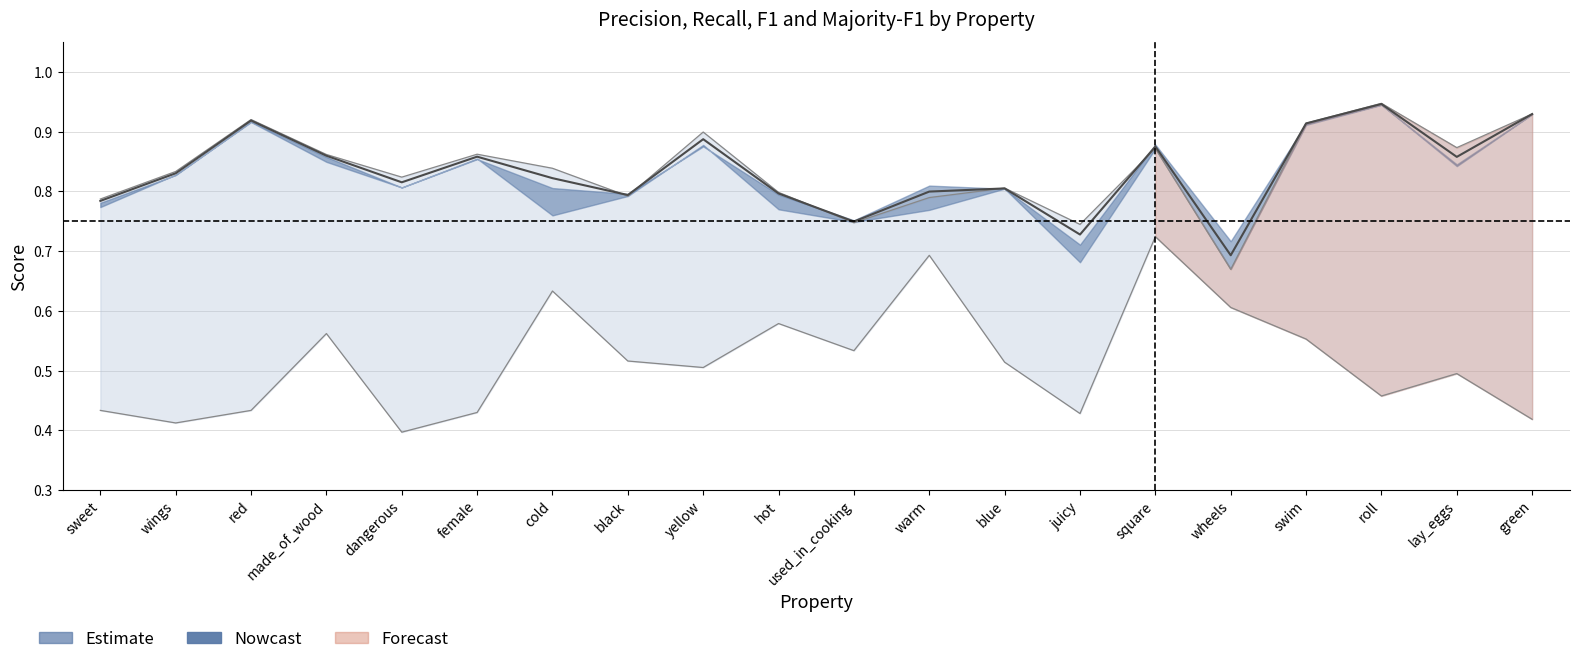

Which category has the lowest value across all series?

dangerous